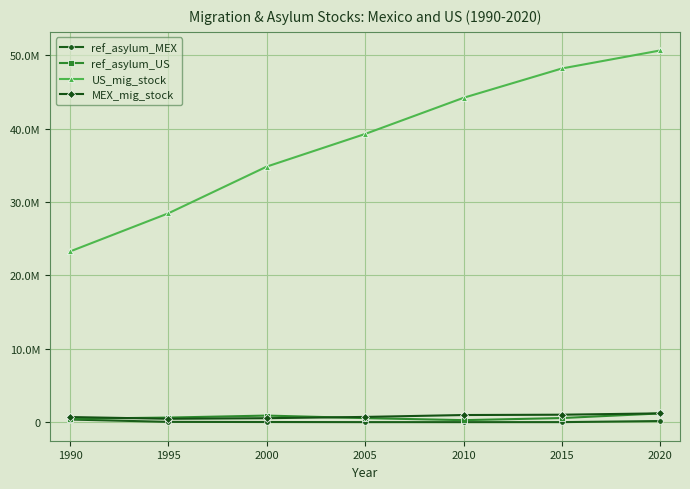

What are all the series names shown in the legend?

ref_asylum_MEX, ref_asylum_US, US_mig_stock, MEX_mig_stock